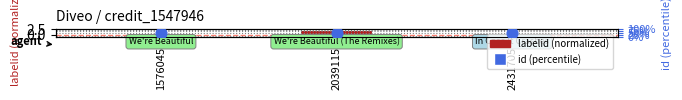

Which series has the widest spread of Y values?

labelid (normalized)